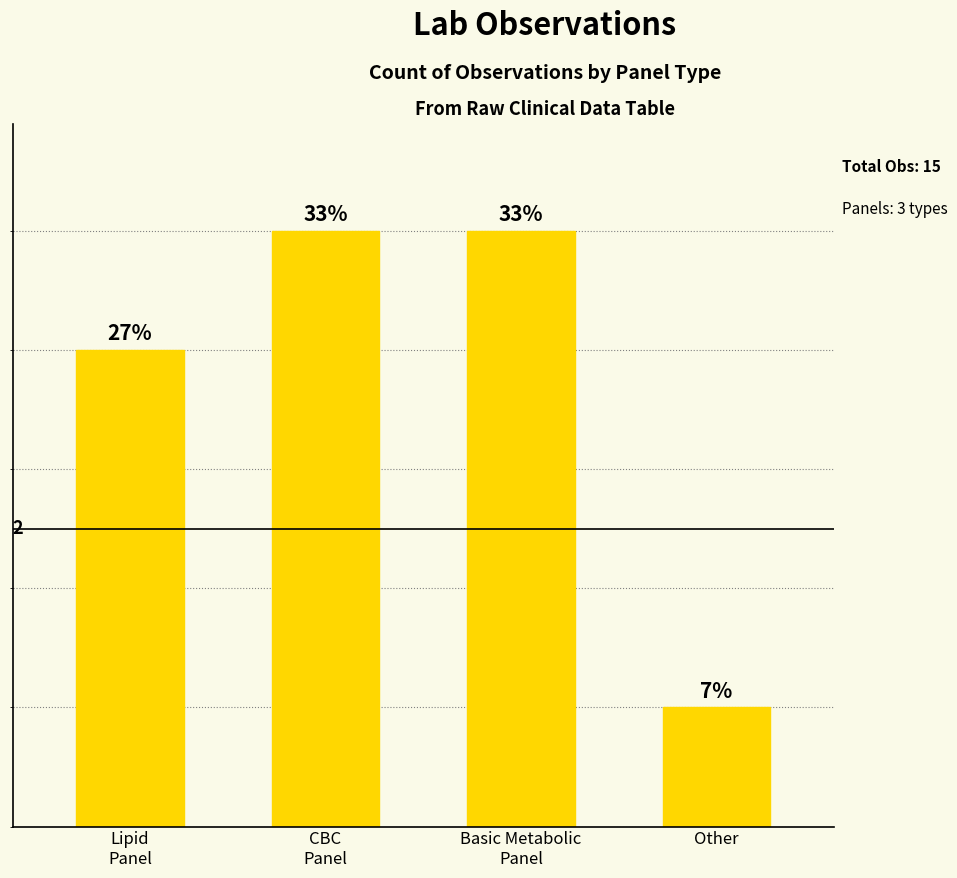

What is the label of the 1st bar from the left?

Lipid
Panel